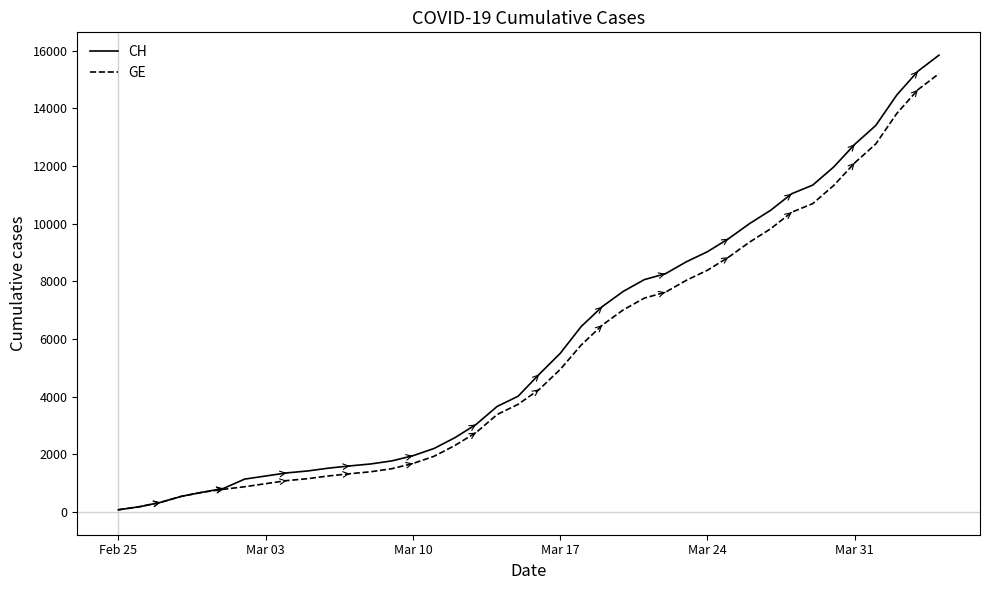

What is the maximum value for CH?

15850